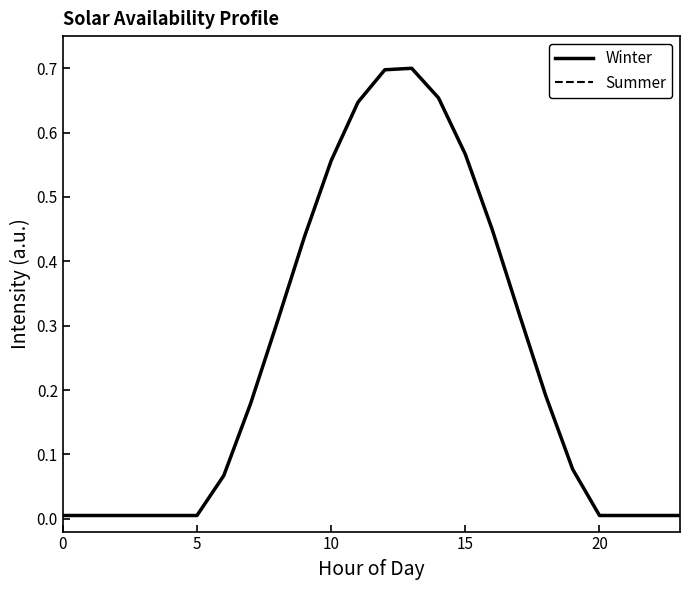

How many interior local peaks does the Summer series have?

1